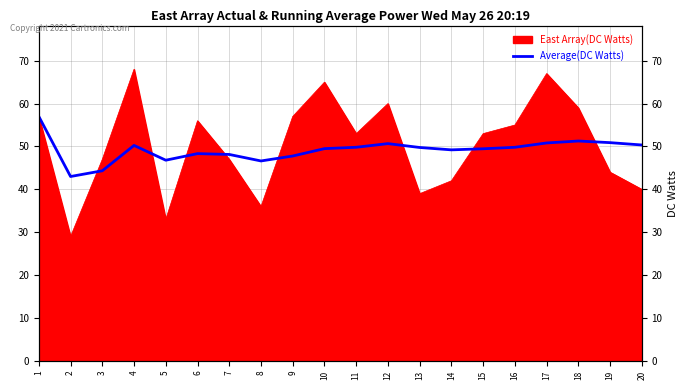

The value at 16 is 19.4. True or false?

False